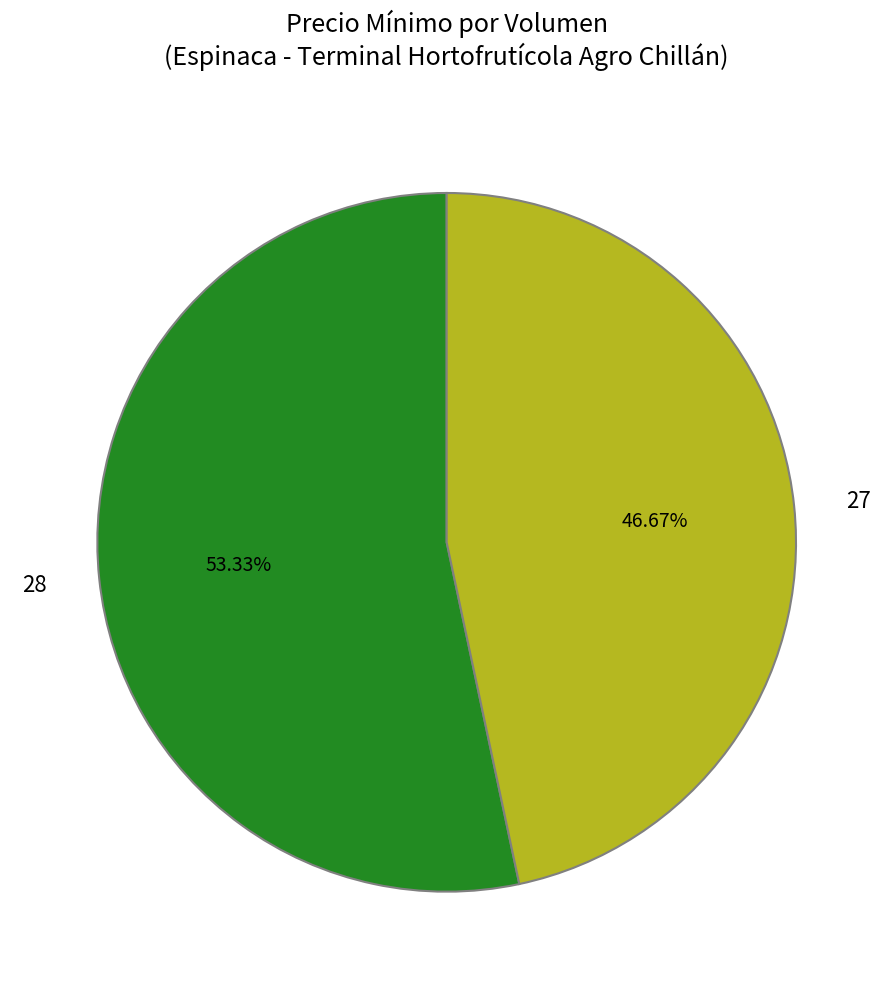

What percentage do 28 and 27 together represent?

100.0%